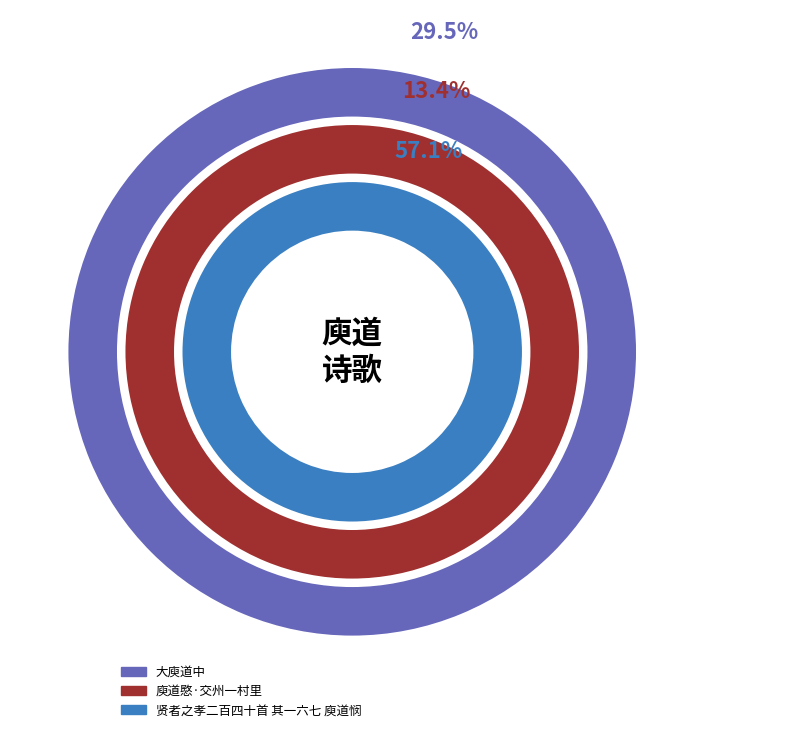

How many segments does this pie chart have?

3